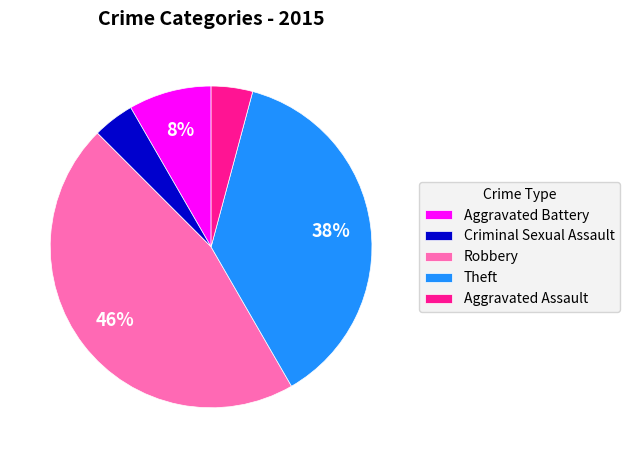

How many slices are in this pie chart?

5